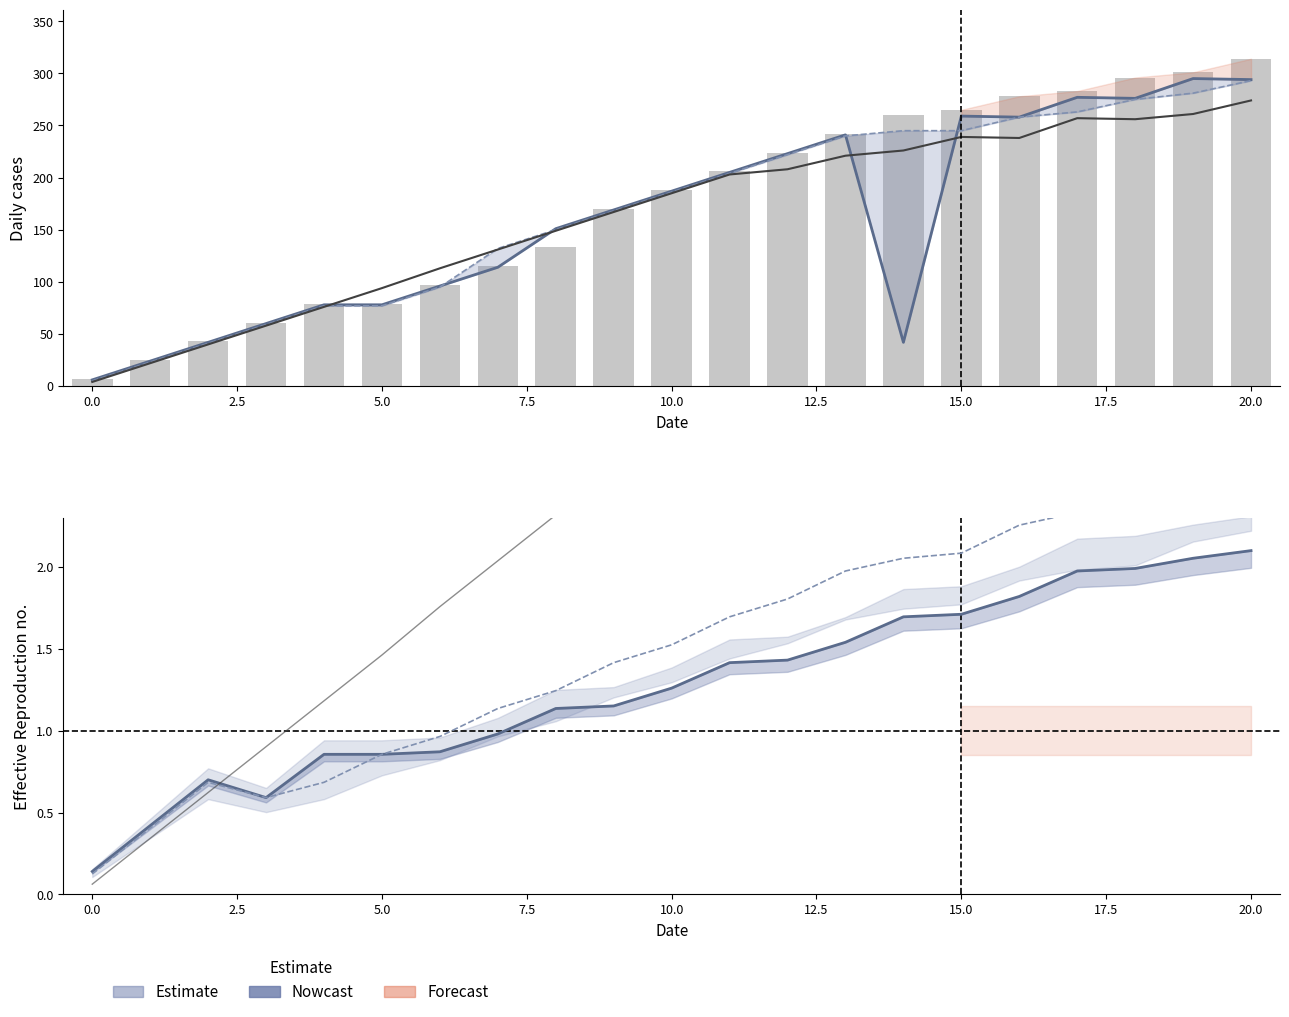

What is the approximate value of col_9 at 15?

1.7